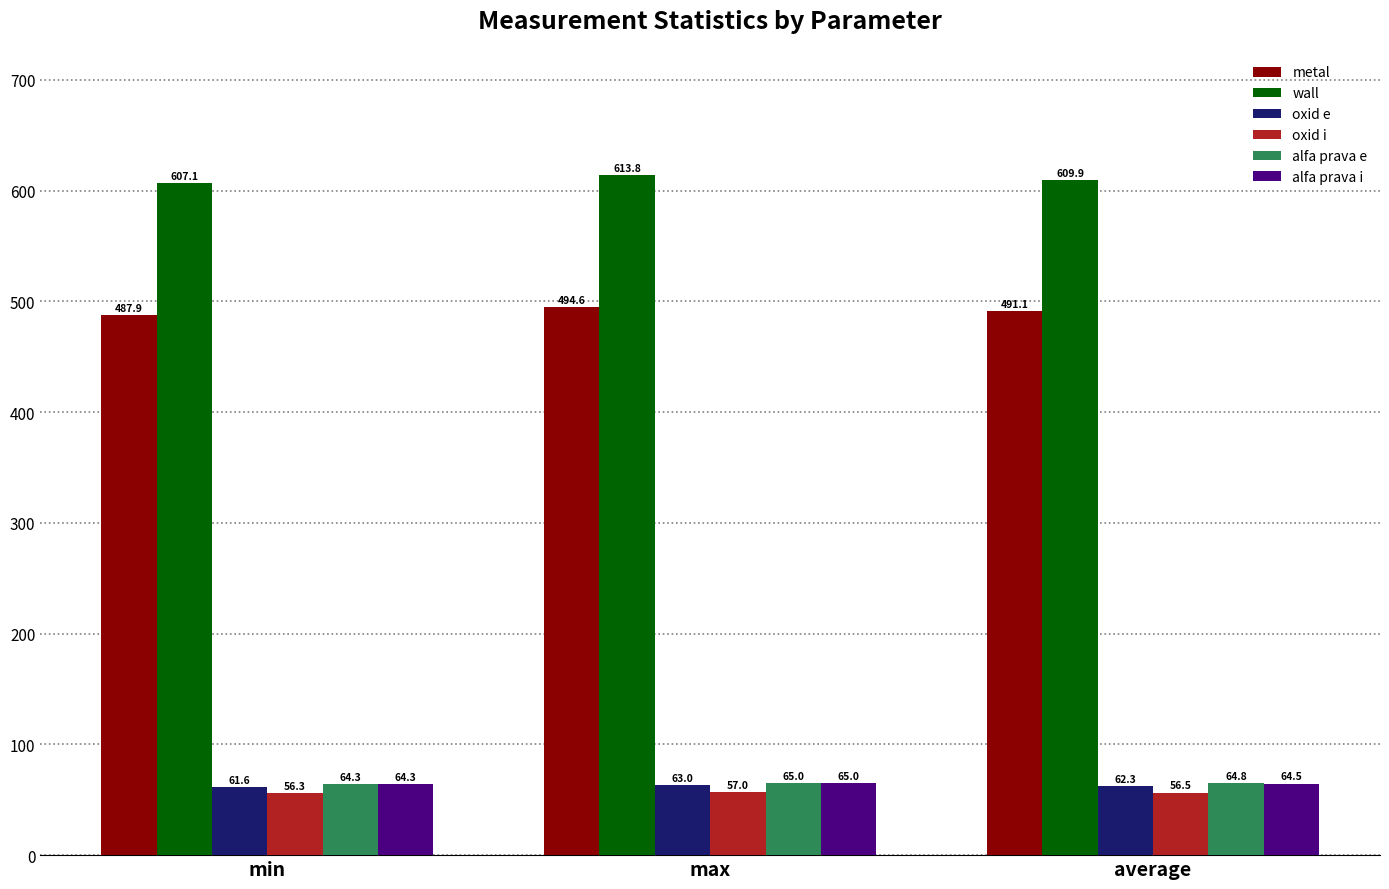

Is it true that alfa prava i equals 104.5 at min?

False